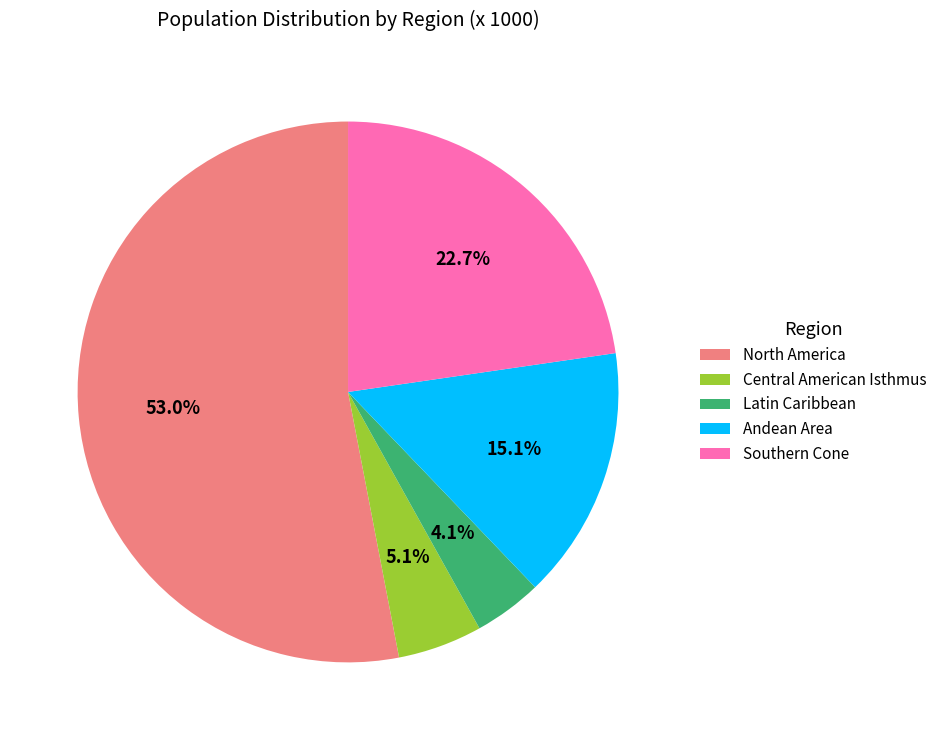

To the nearest percent, what percentage of the pie is Latin Caribbean?

4%